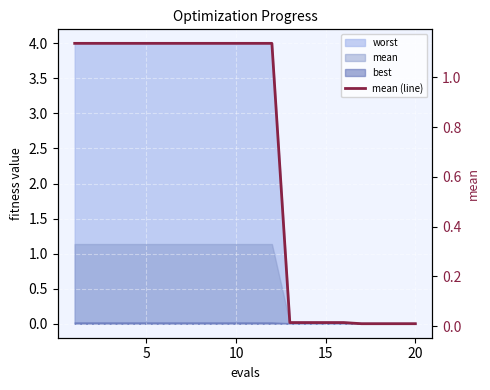

What is the label of the 5th point from the right?

15